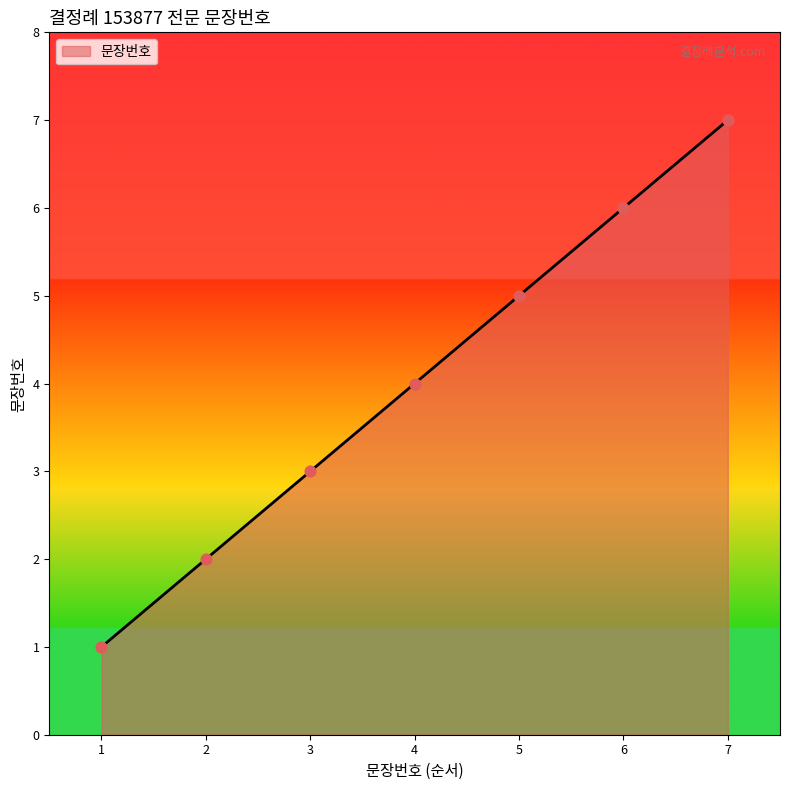

What is the change in value from 1 to 6?

+5